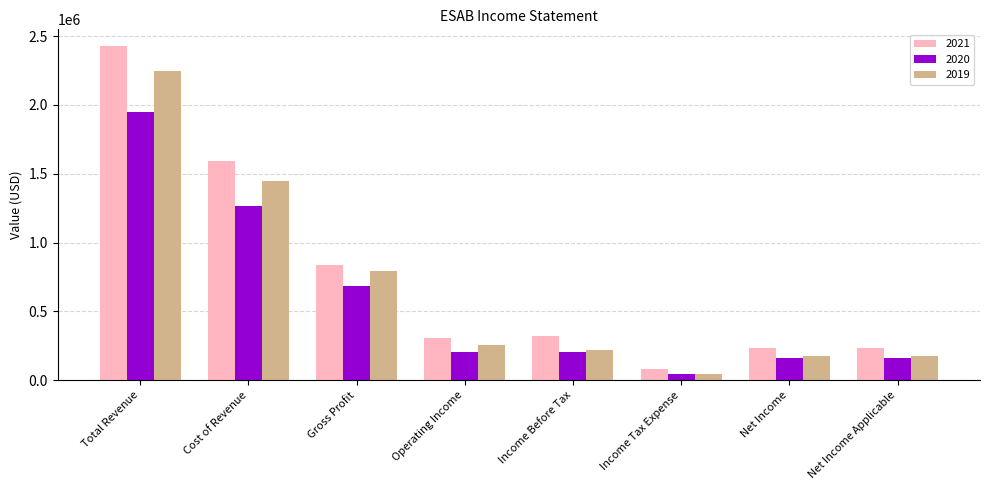

Rank the series by their maximum value, from highest to lowest.

2021, 2019, 2020